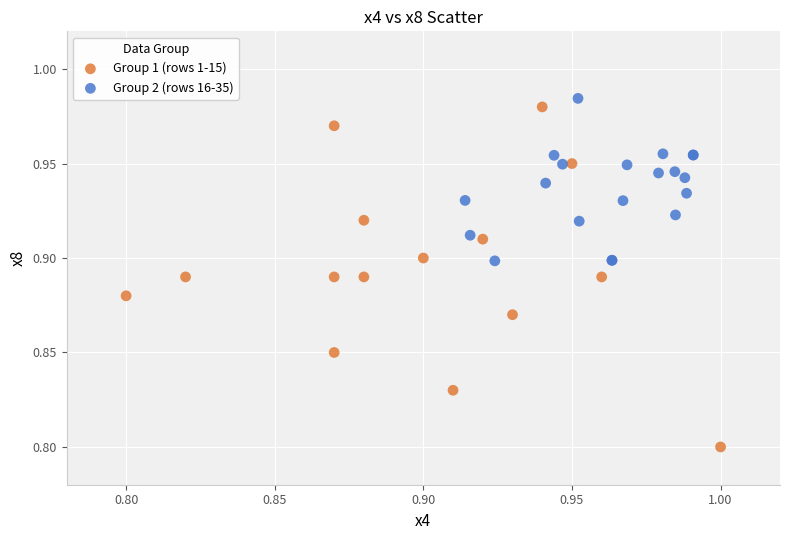

Which series reaches the minimum Y coordinate?

Group 1 (rows 1-15)